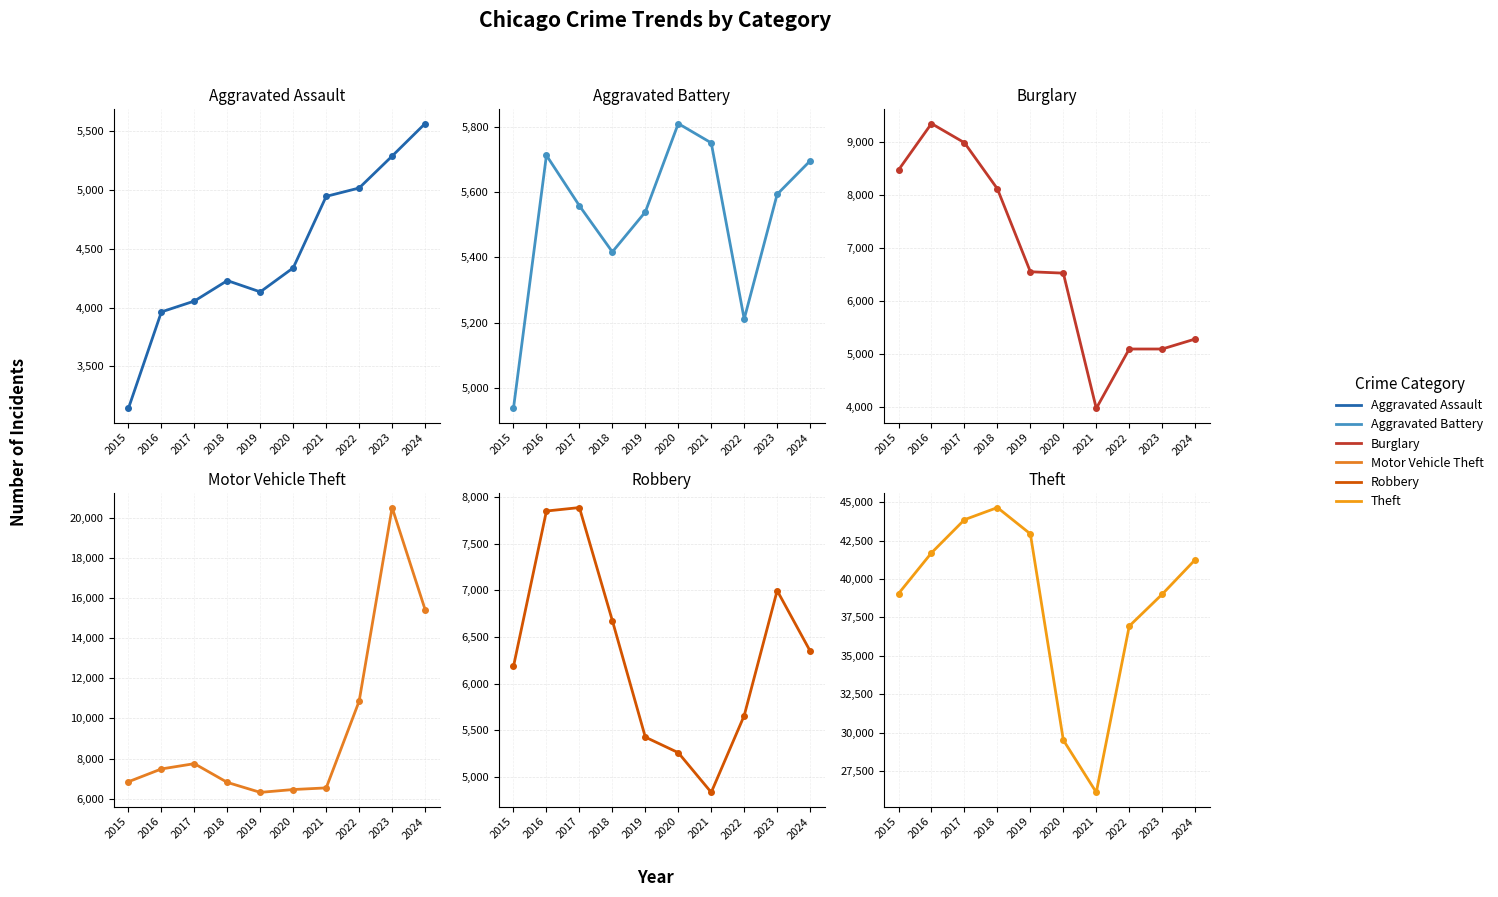

Is the value of Motor Vehicle Theft at 2022 greater than the value of Aggravated Battery at 2017?

Yes